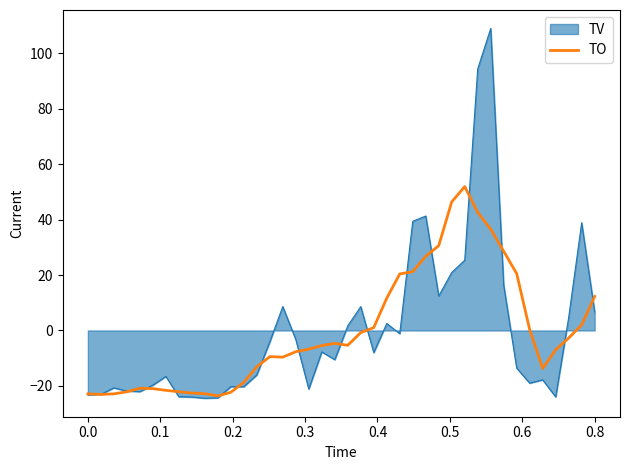

Which series has the widest spread of values?

TV